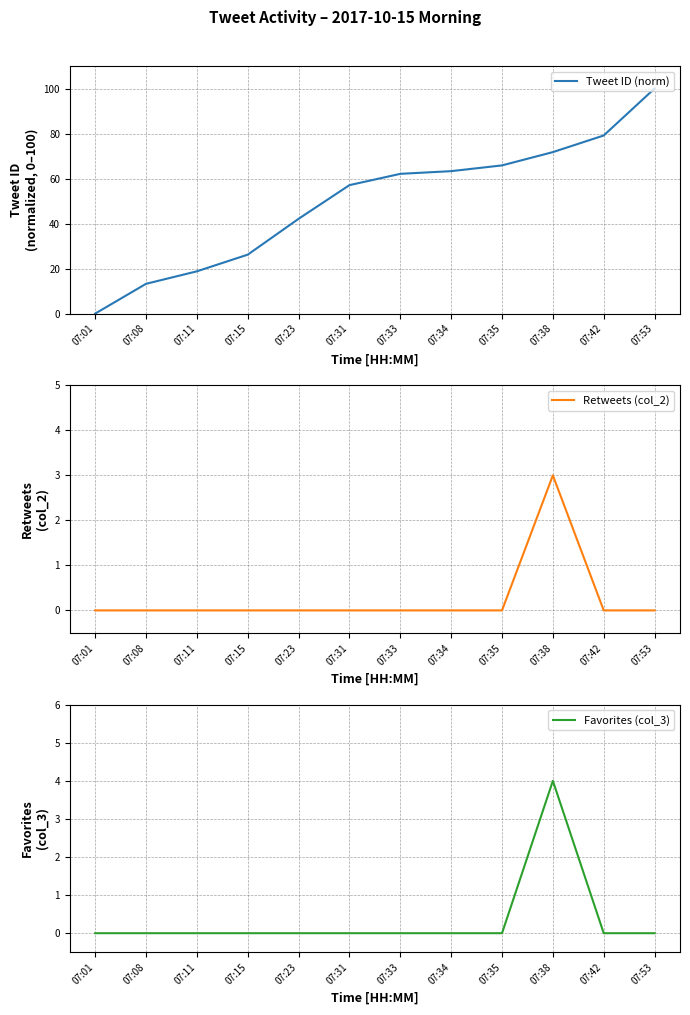

Which series has the widest spread of values?

Tweet ID (norm)